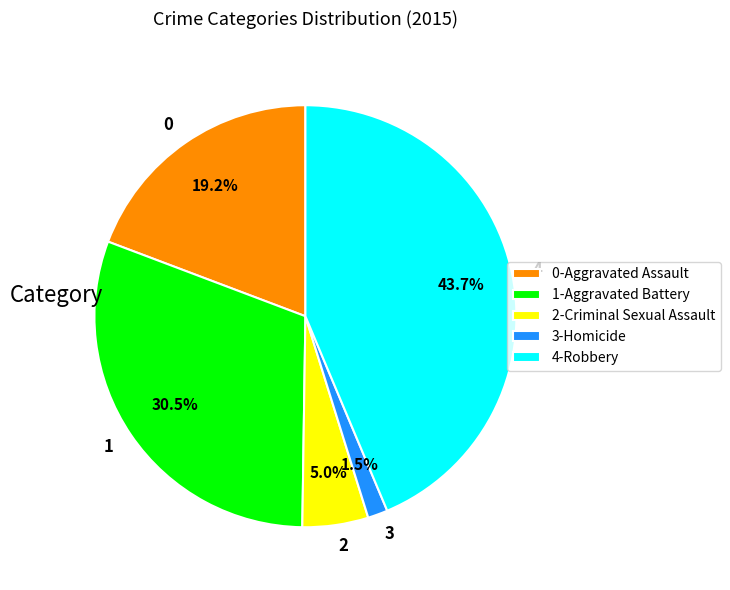

Do 0 and 2 together represent more than half of the pie?

No